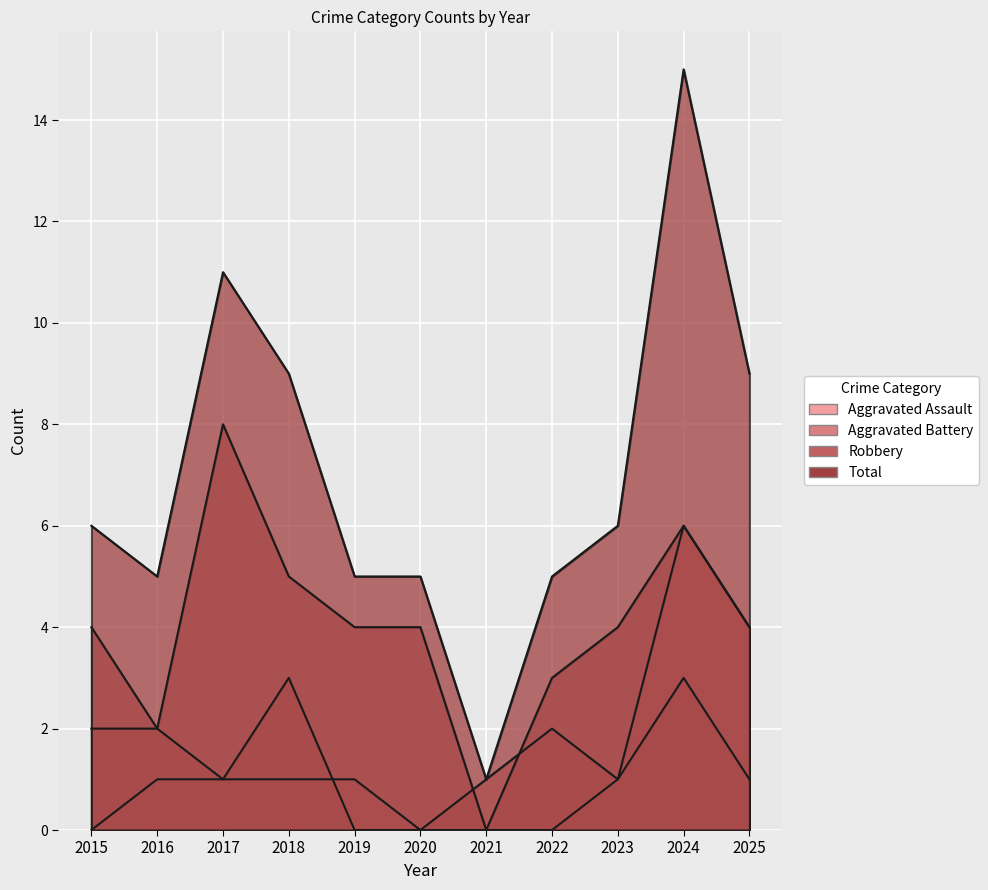

How many series are shown in this chart?

4